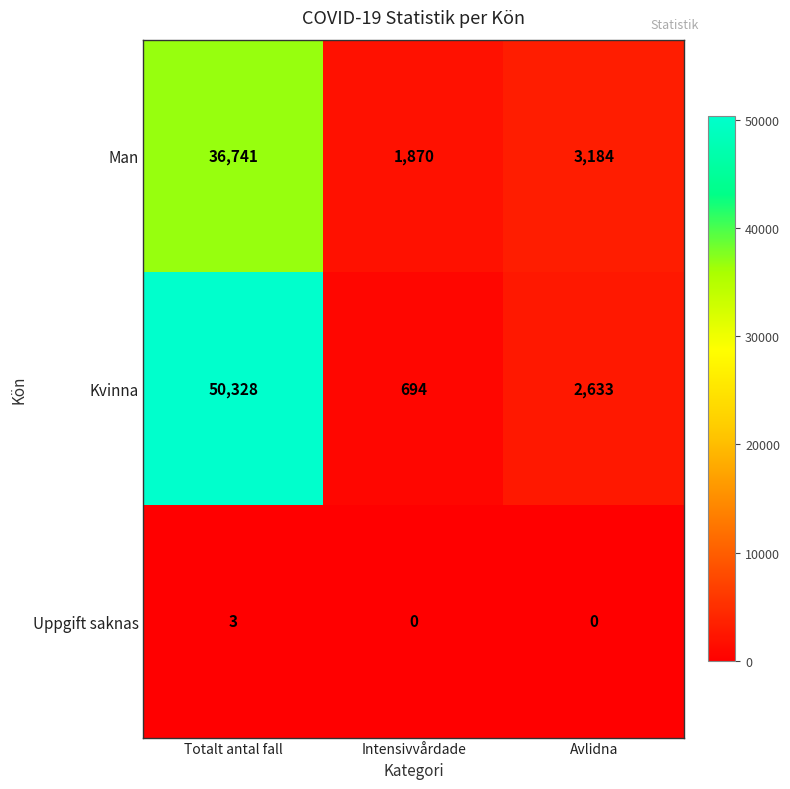

Read the Uppgift saknas value at Totalt antal fall.

3